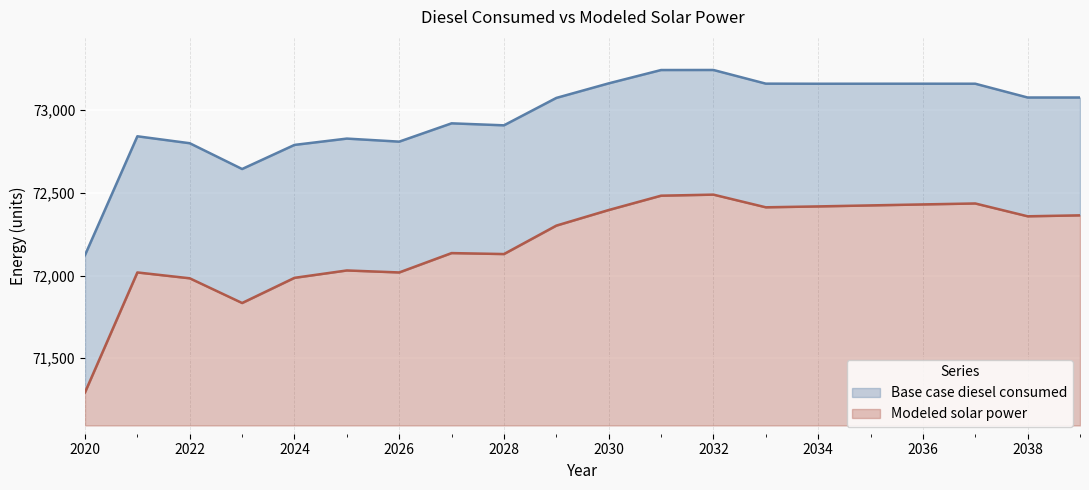

Is it true that Modeled solar power equals 71294.1 at 2020?

True